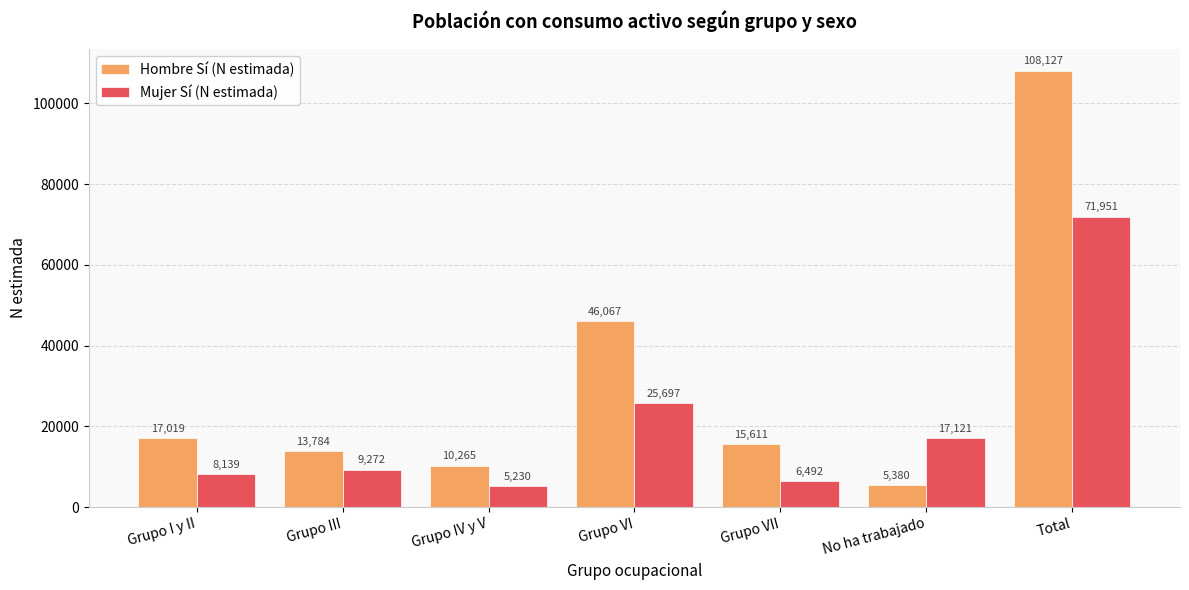

What is the sum of the Mujer Sí (N estimada) values at Total and Grupo VI?

97648